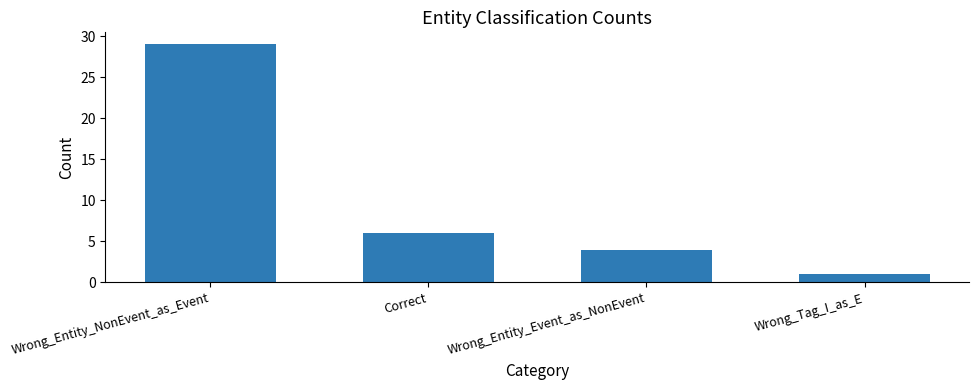

Does the chart contain any negative values?

No